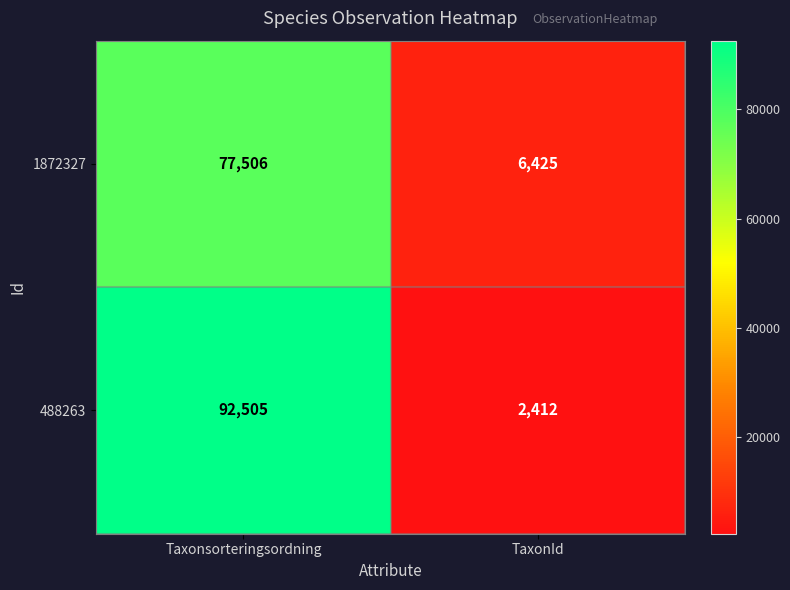

Which label corresponds to the smallest value in the chart?

TaxonId